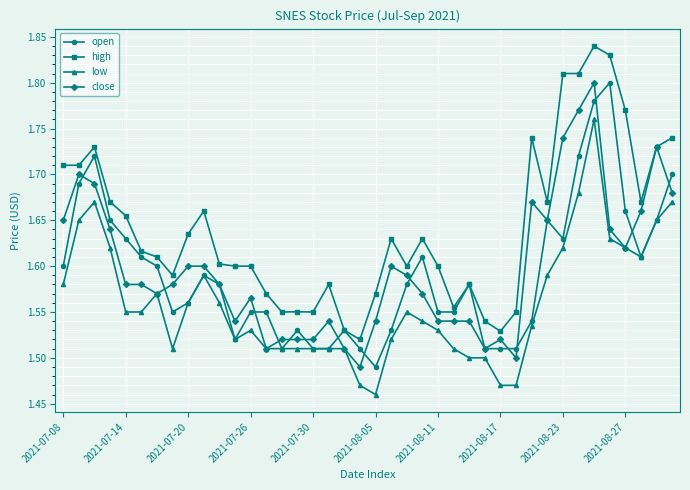

True or false: close has more than 1 interior local peaks.

True